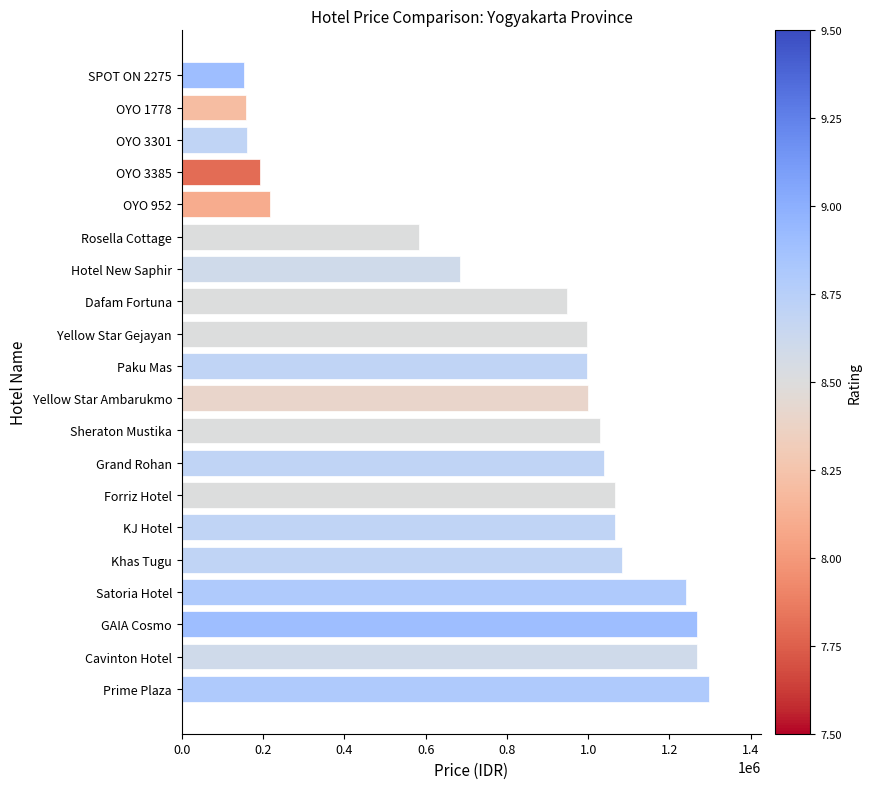

How many categories are shown in the chart?

20